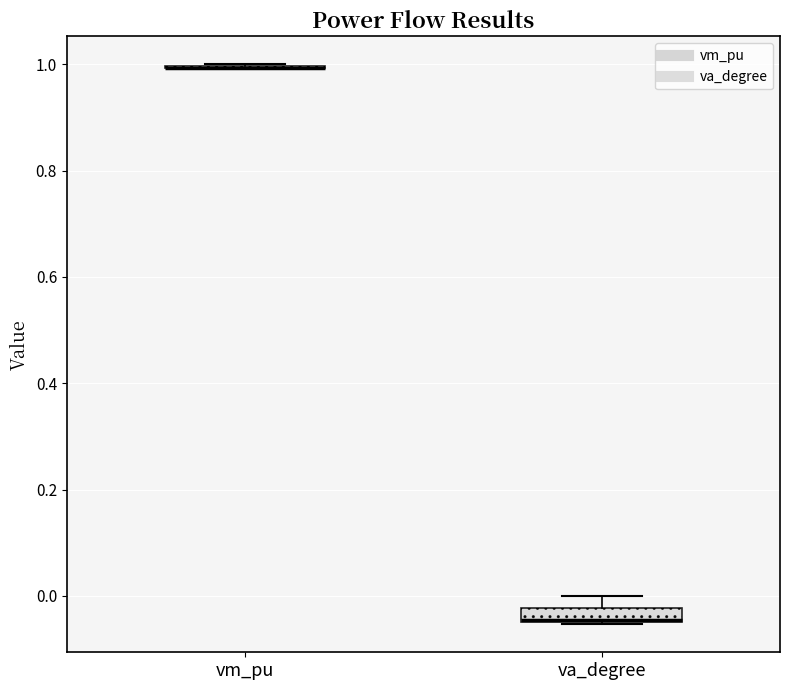

Where is the lower edge of the box for va_degree on the y-axis? The values are not printed on the chart, so give them approximately, as read against the axis.

-0.04